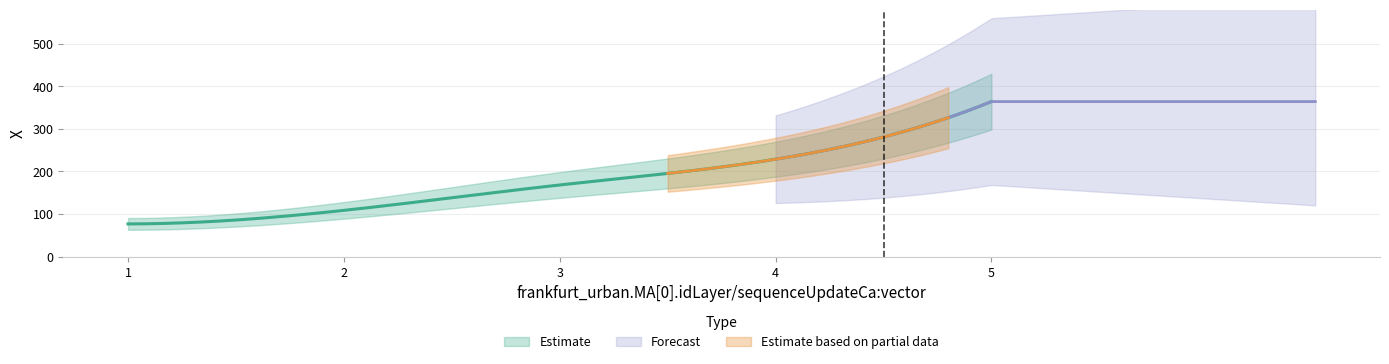

What is the difference between the maximum and minimum values?

287.3